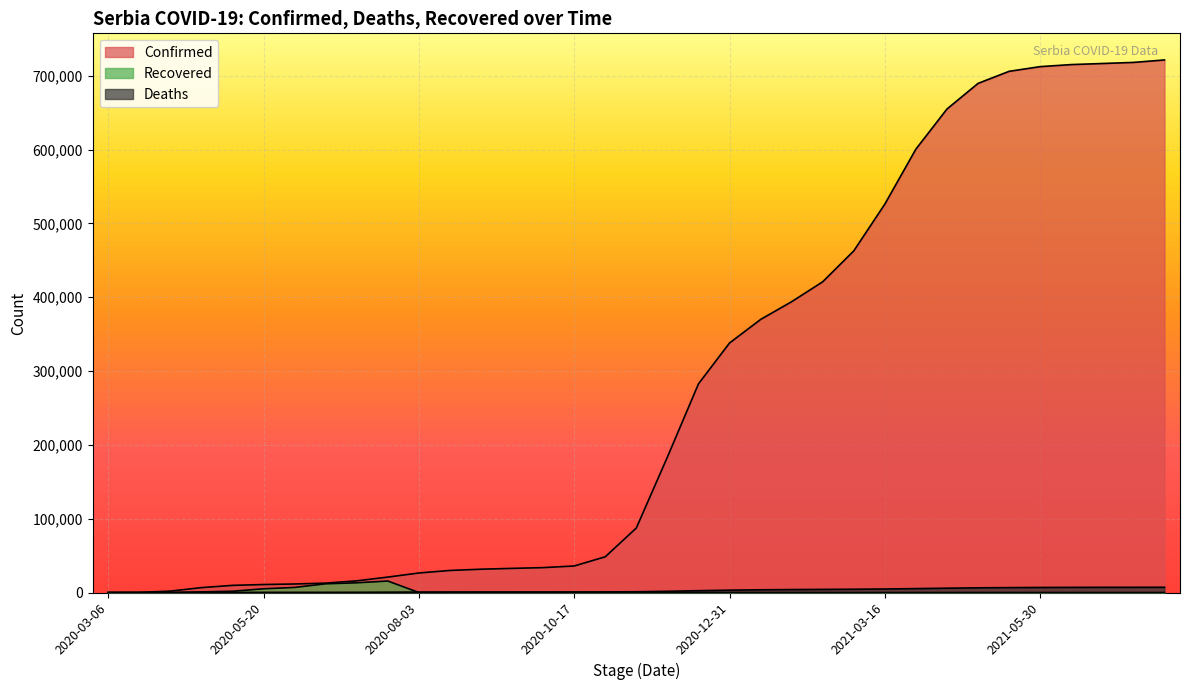

What is the value of the Confirmed point at the 28th from the left?

654870